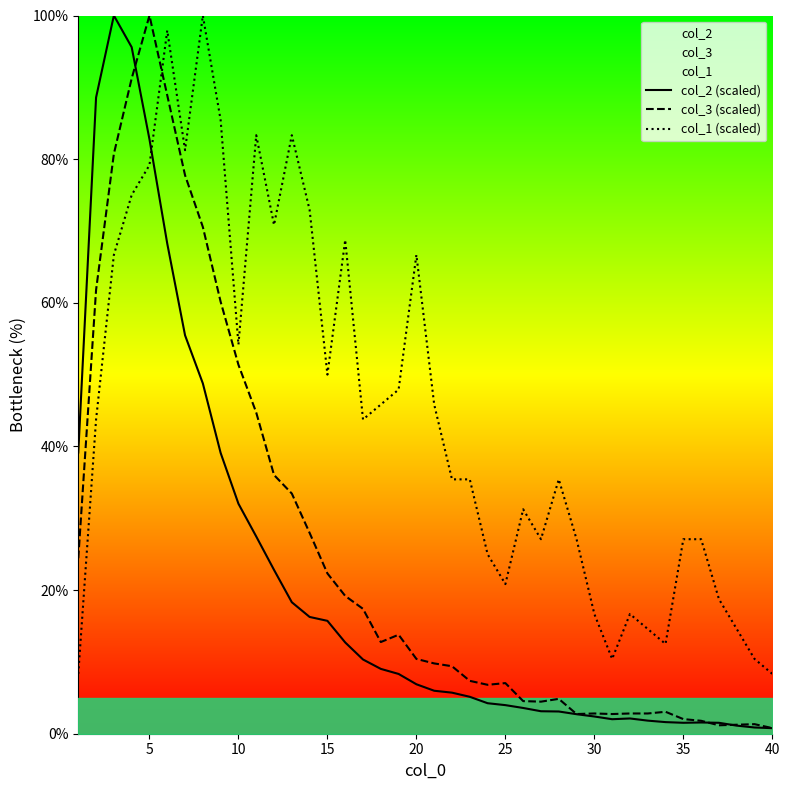

What is the minimum value shown in the chart?

0.8